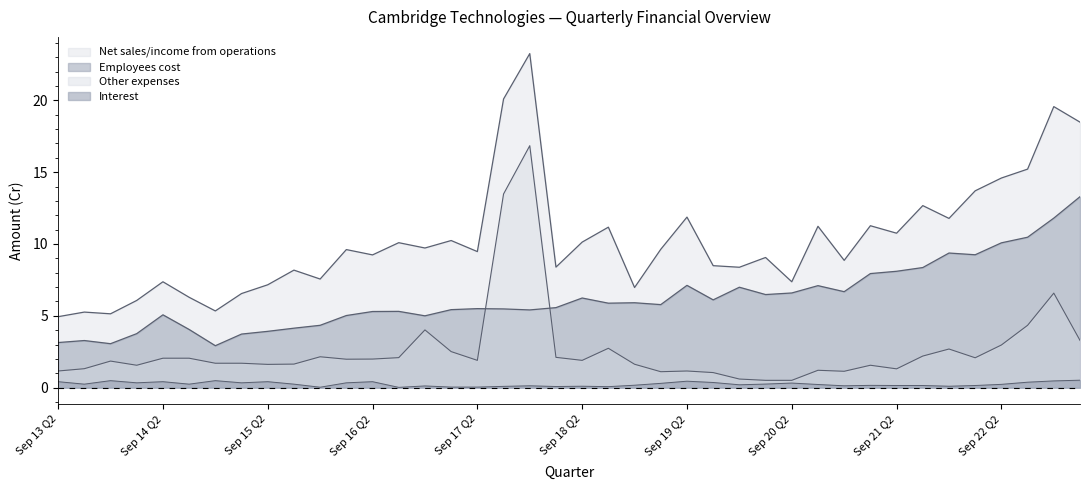

Does the chart display data point markers on the line(s)?

No